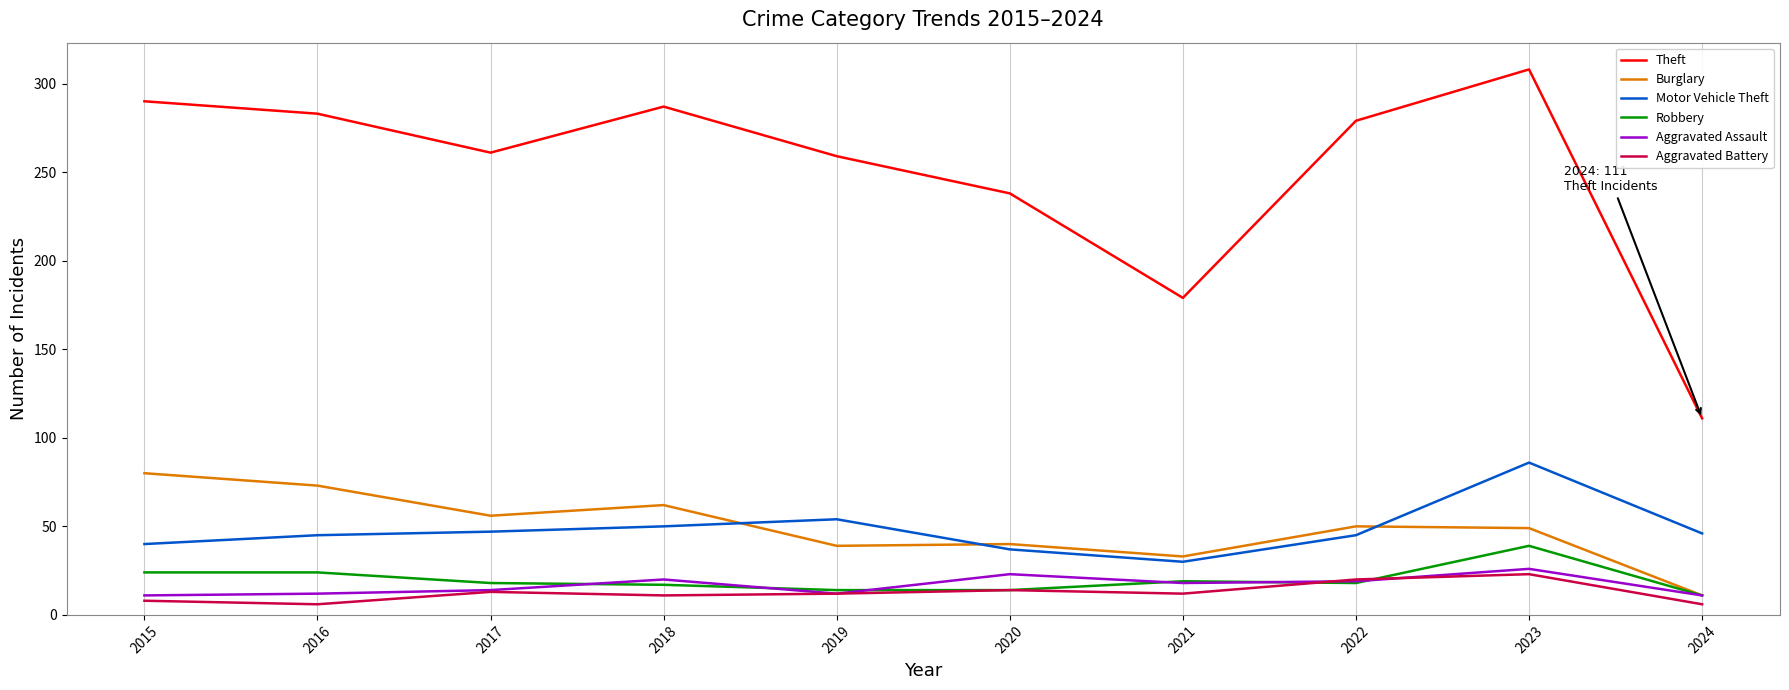

True or false: Theft has more than 2 points higher than both neighbors.

False